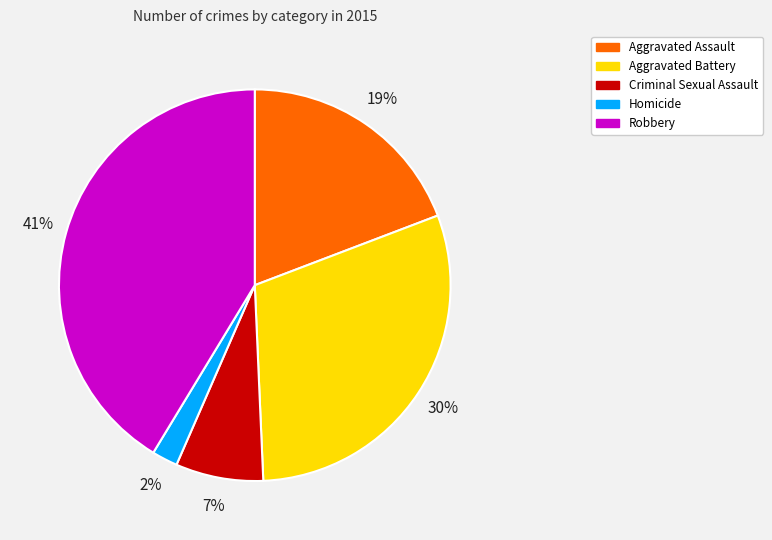

What is the largest slice in the pie chart?

Robbery